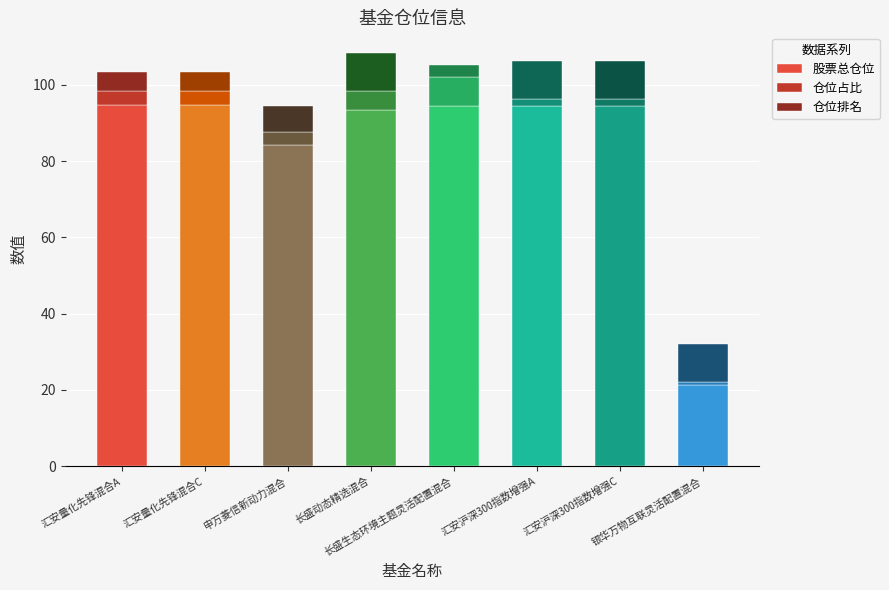

How many categories are shown in the chart?

8